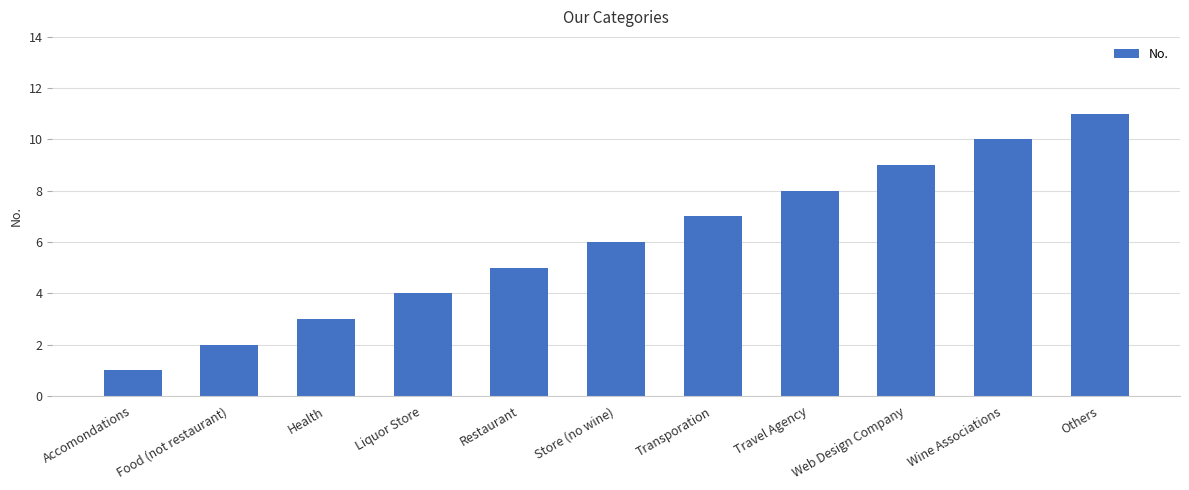

How many values are between 3 and 9?

7